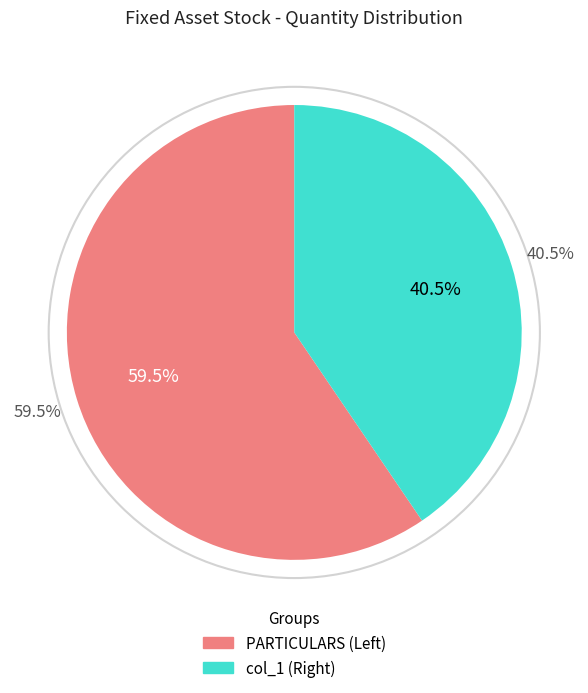

Is it true that 4 is 3% of the pie?

True